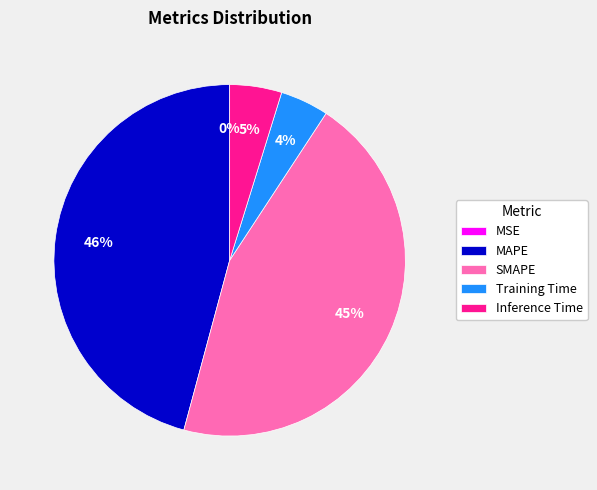

Between MAPE and SMAPE, which is larger?

MAPE